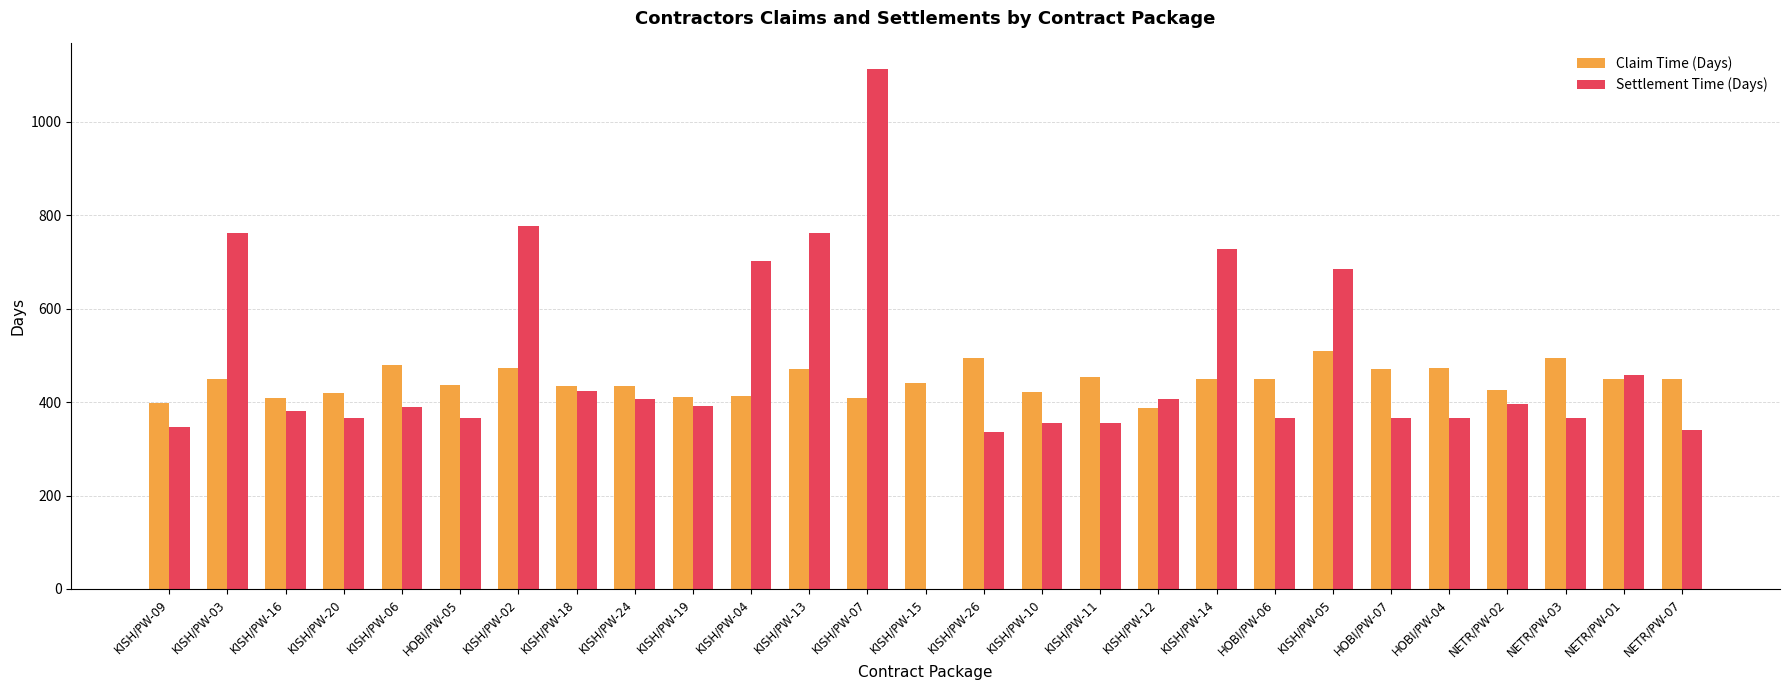

What are all the series names shown in the legend?

Claim Time (Days), Settlement Time (Days)